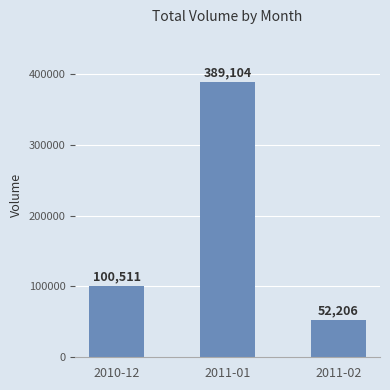

What is the change in value from 2011-01 to 2011-02?

-336898